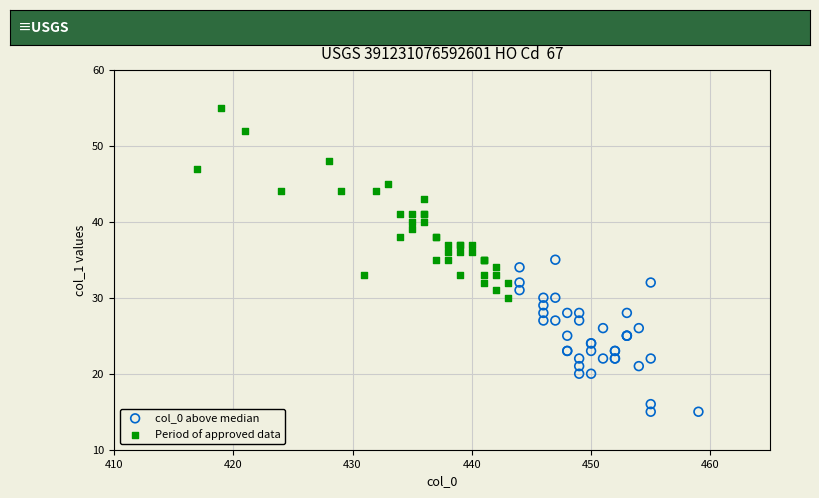

Which series reaches the maximum Y coordinate?

Period of approved data